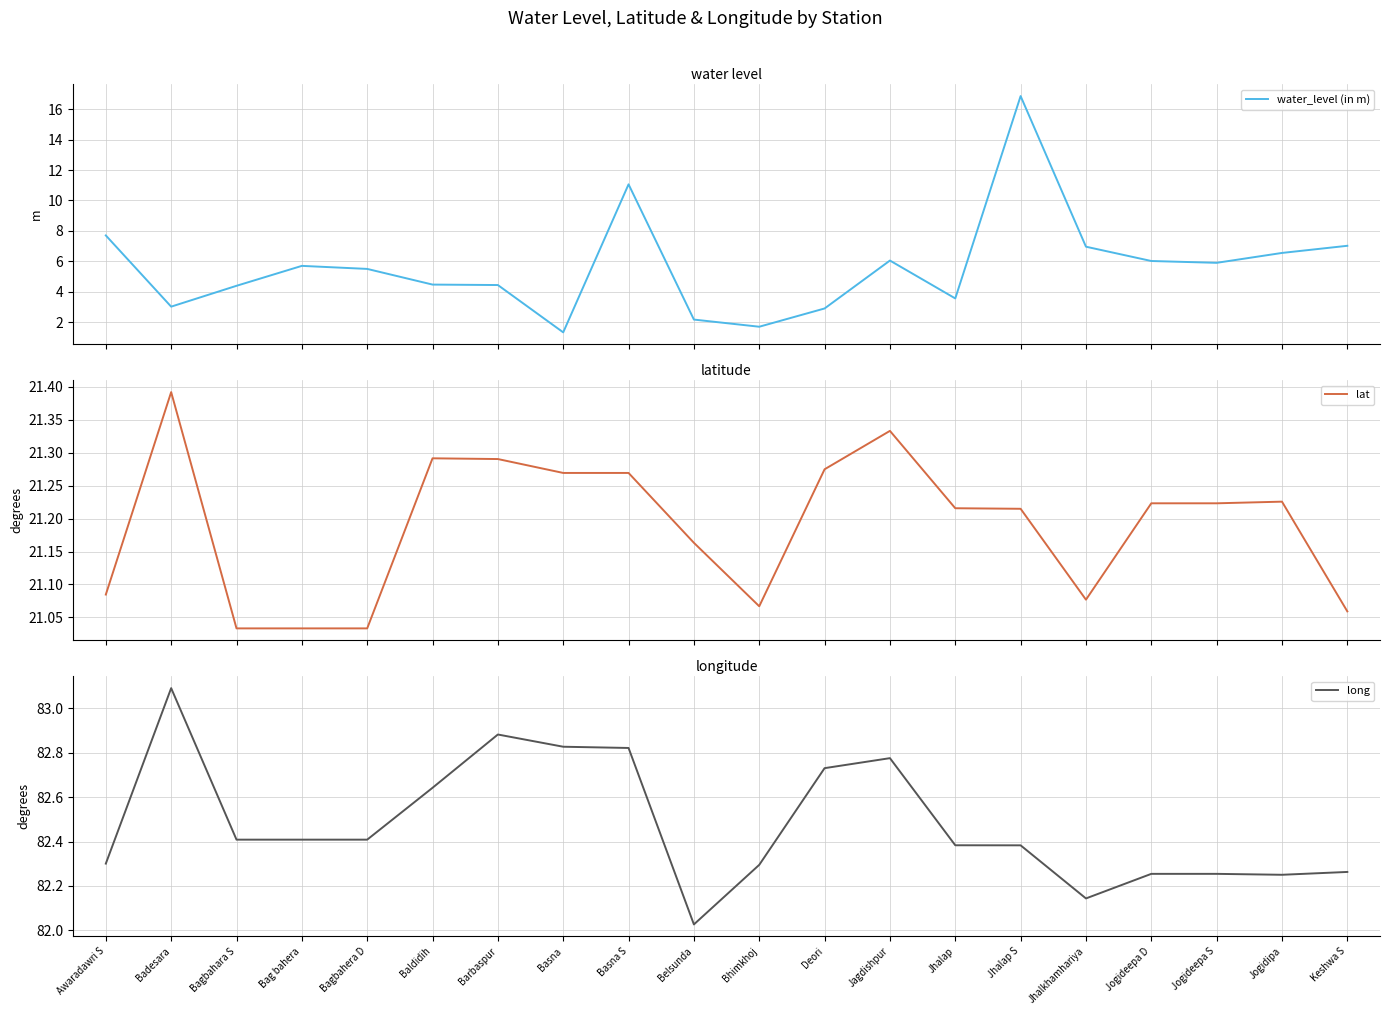

What is the highest value of the long series?

83.1